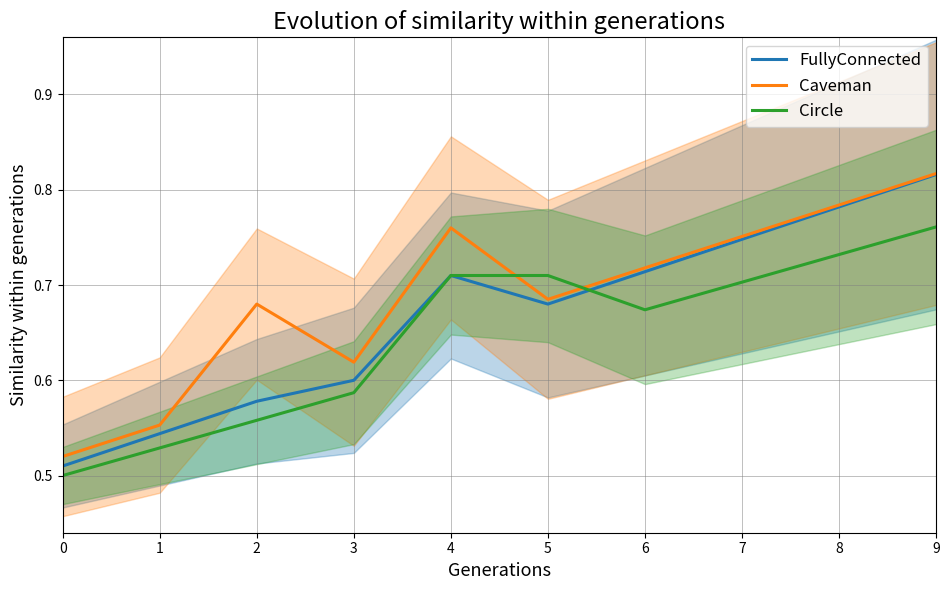

How many data points does each series have?

10